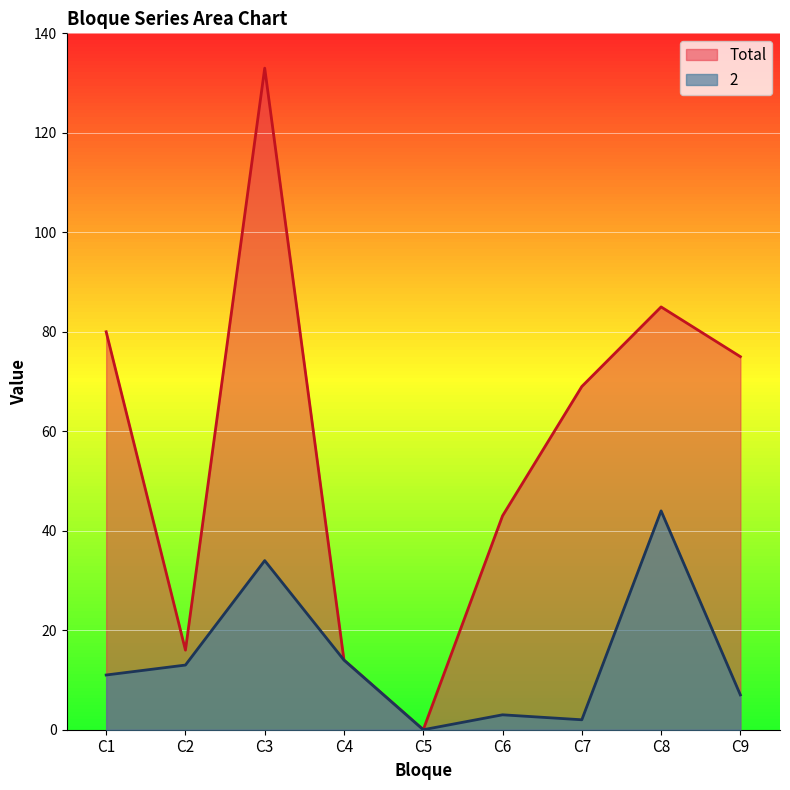

At which label does Total reach its minimum?

C5